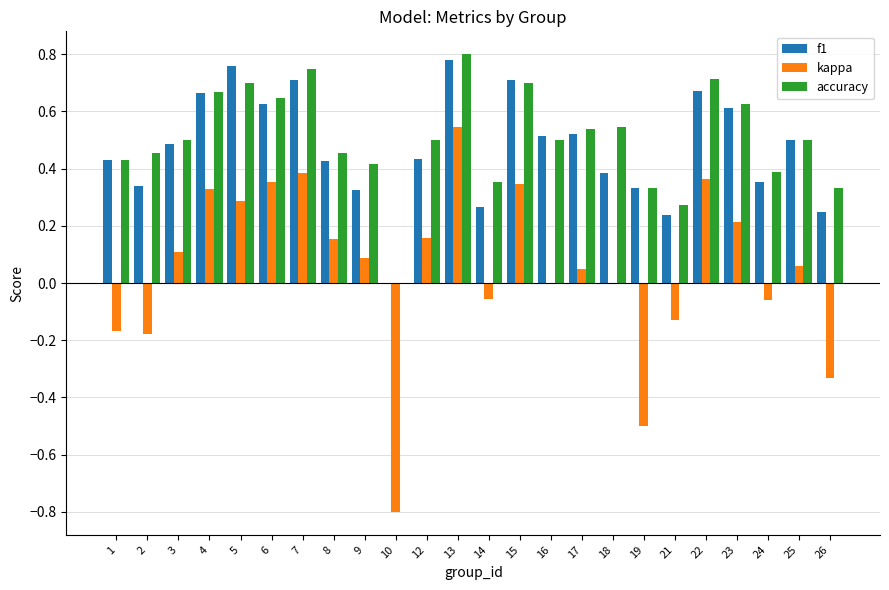

Which series changed the most between 7 and 9?

f1